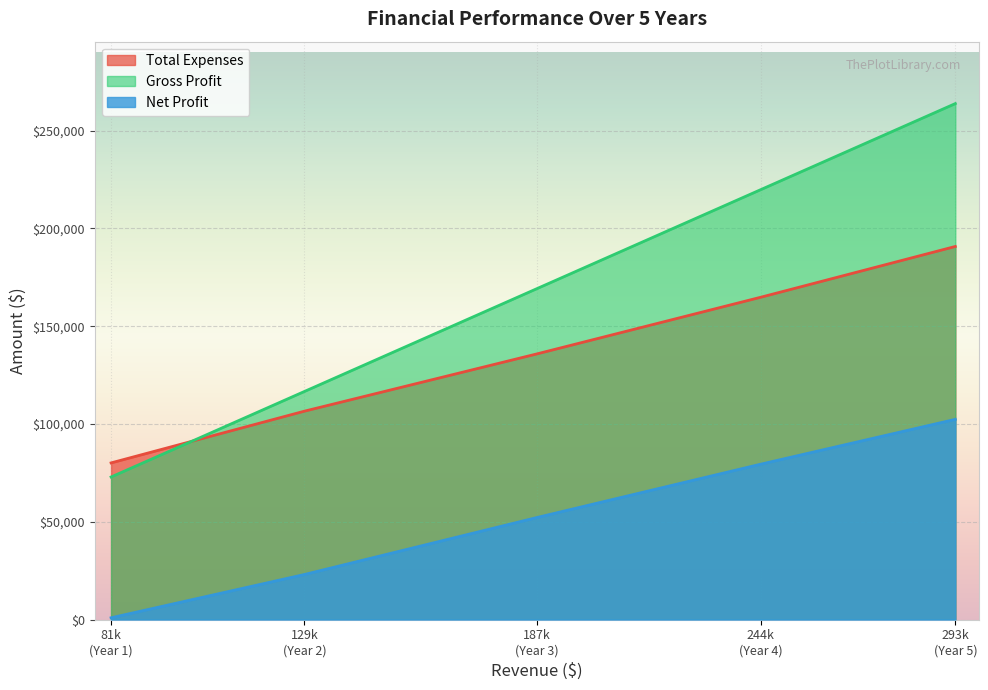

Which series has the largest range (max minus min)?

Gross Profit